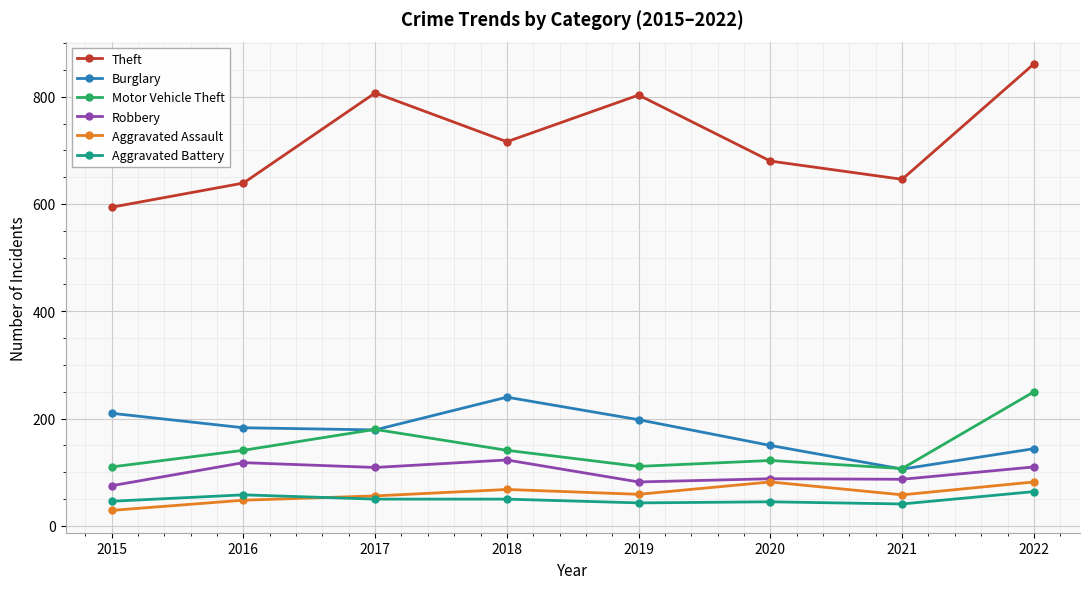

What is the value of the Robbery point at the 7th from the left?

87